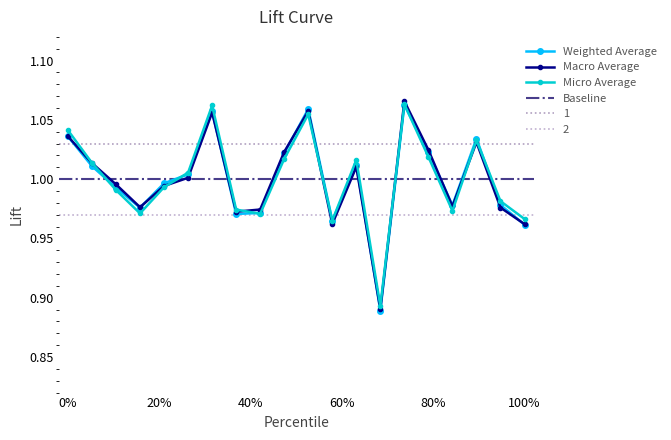

How many data points does each series have?

20